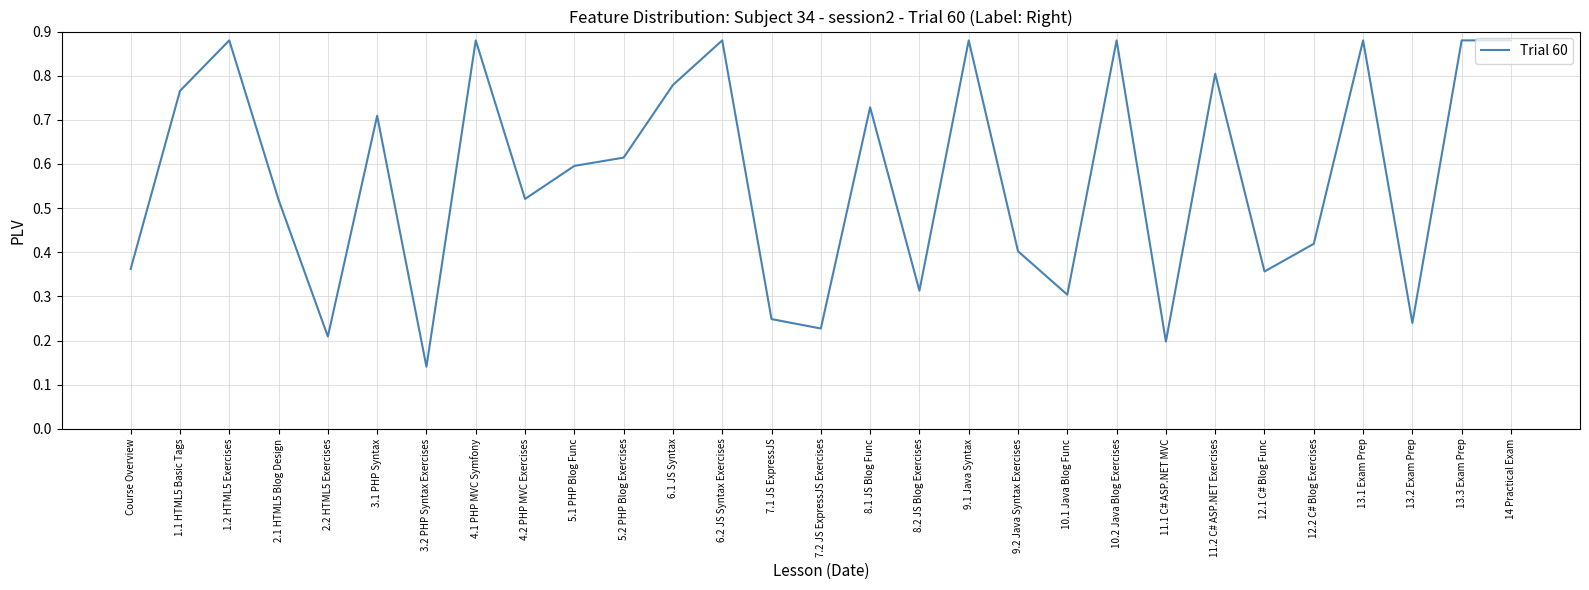

What position from the right is 13.2 Exam Prep?

3